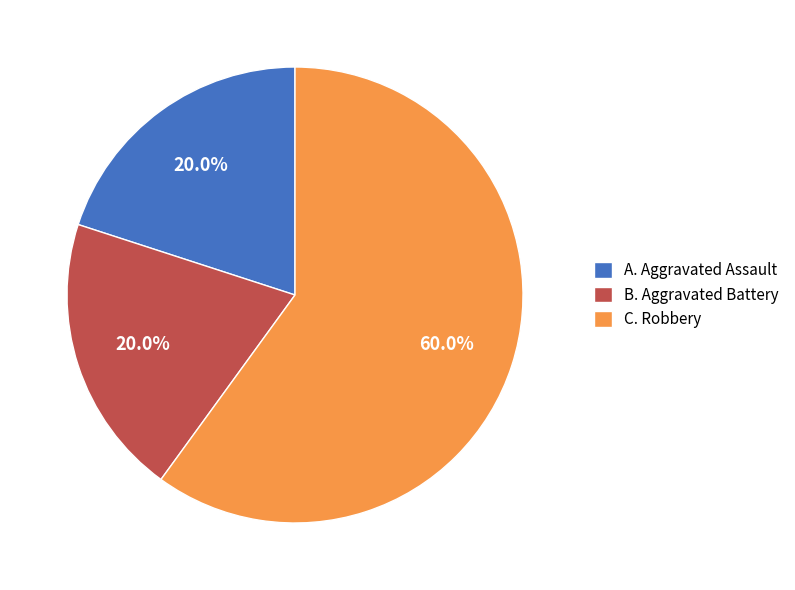

Which slice represents more than half of the pie?

C. Robbery